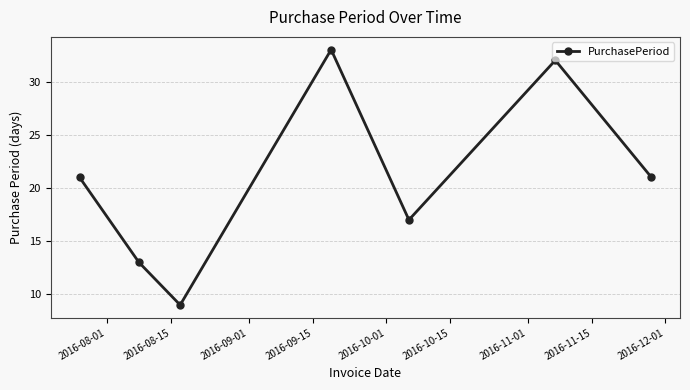

What is the average value?

21